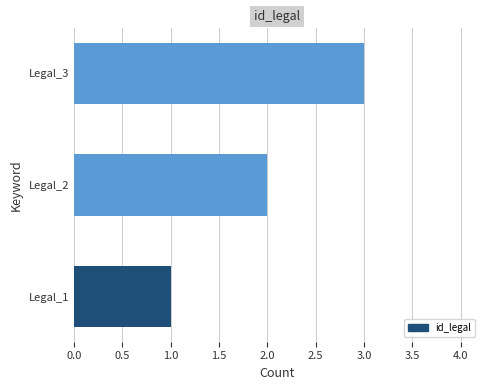

What is the sum of all values?

6